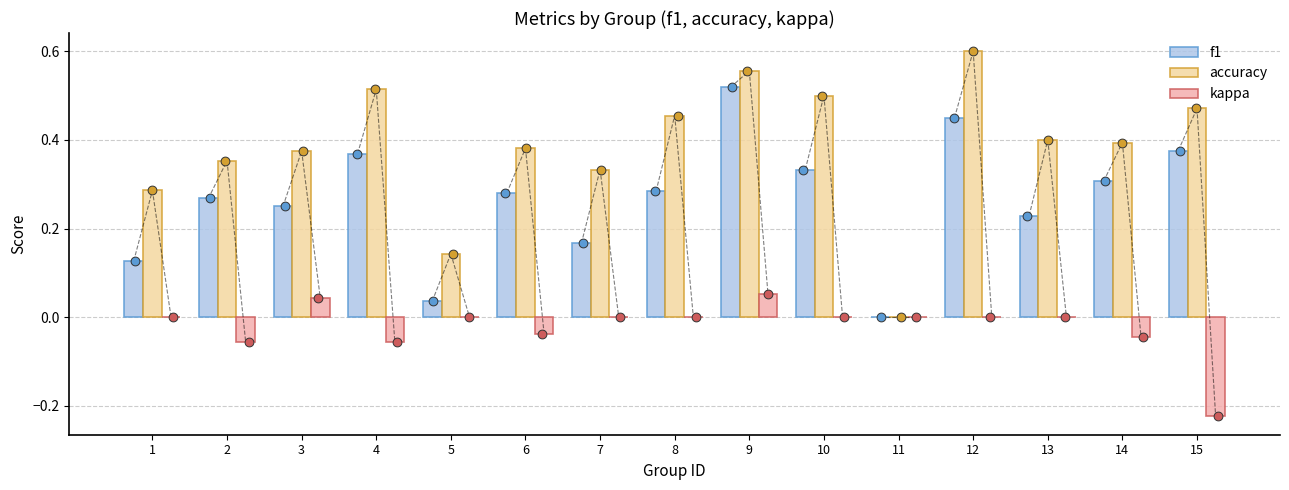

At which category is the sum across all series the highest?

9